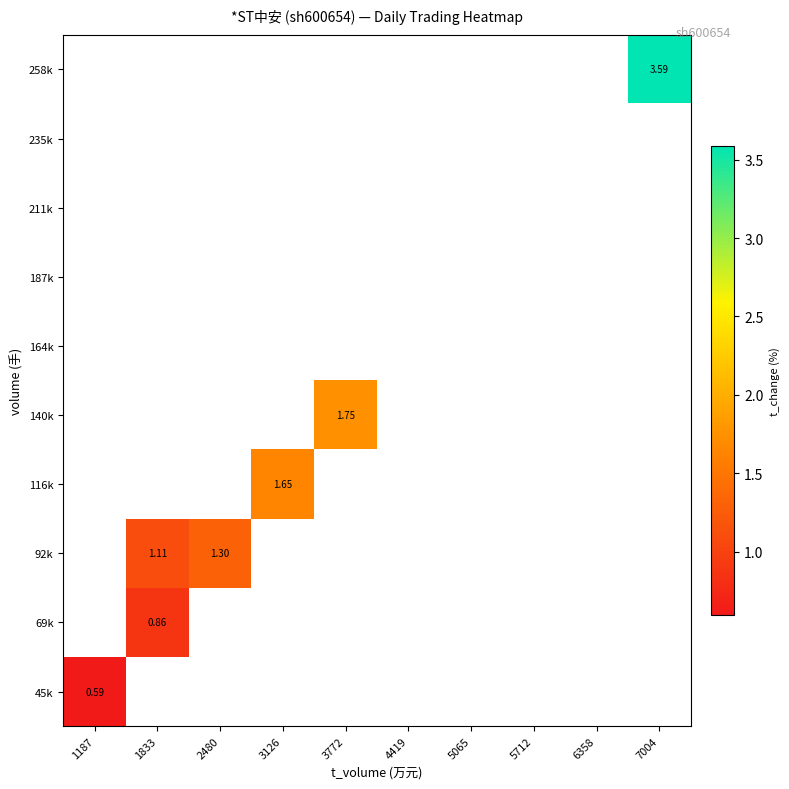

What is the maximum value shown in the chart?

3.6